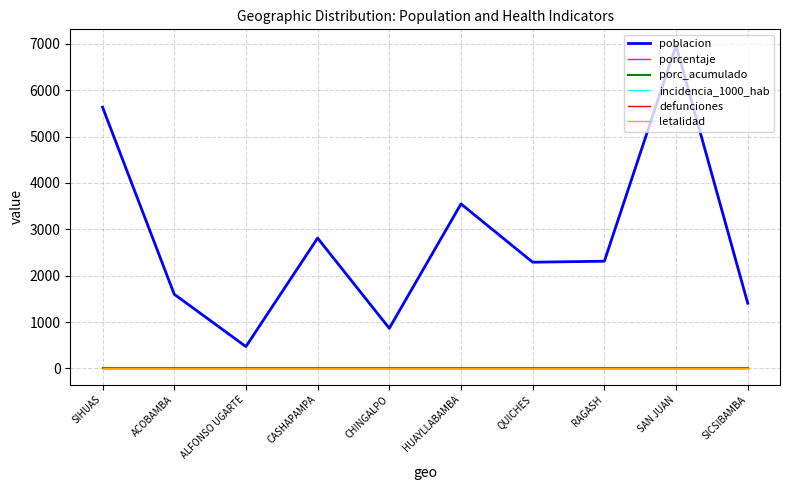

Is this an area chart (filled region under the line)?

No